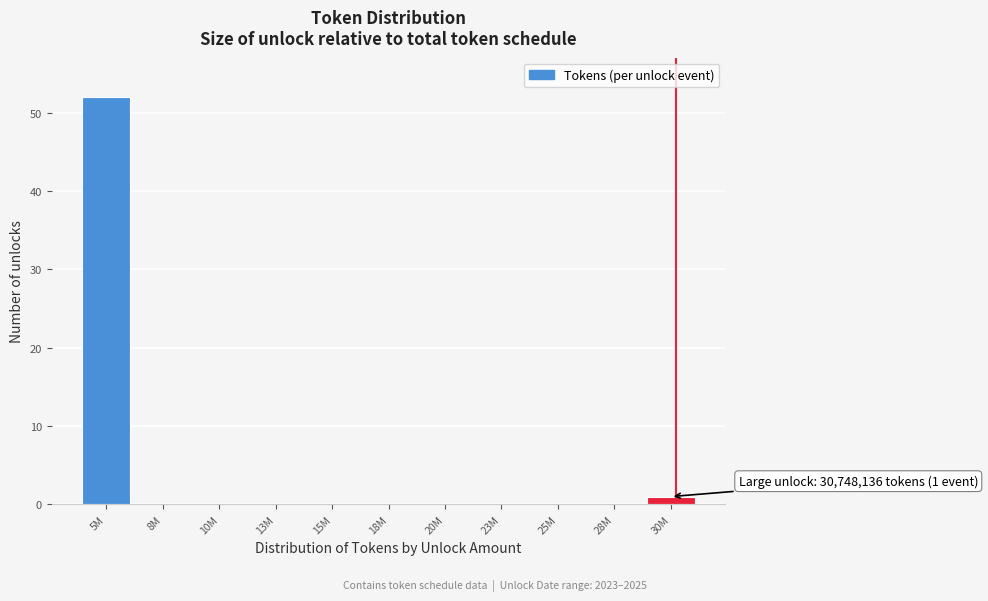

Reading left to right, transcribe all the data shown in this chart.

5M=52	8M=0	10M=0	13M=0	15M=0	18M=0	20M=0	23M=0	25M=0	28M=0	30M=1